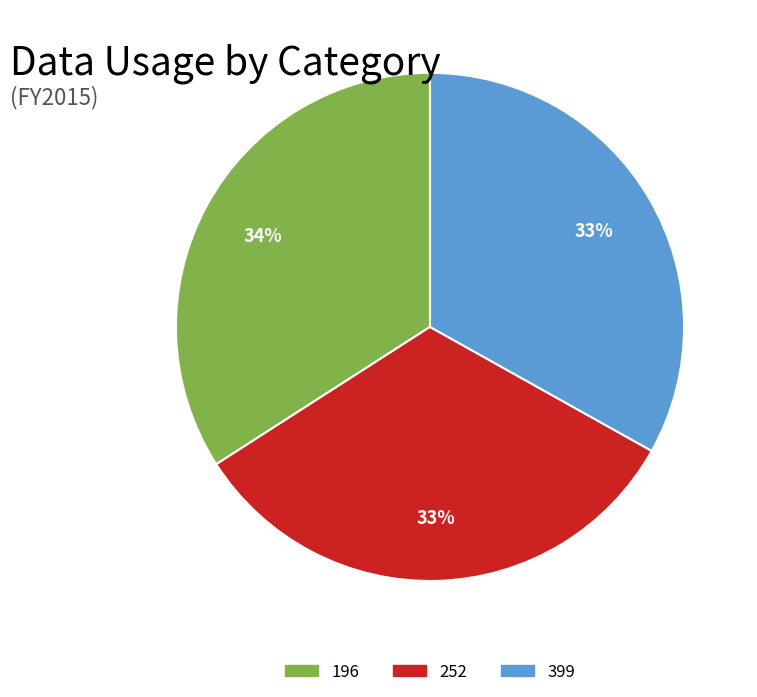

How many slices are in this pie chart?

3